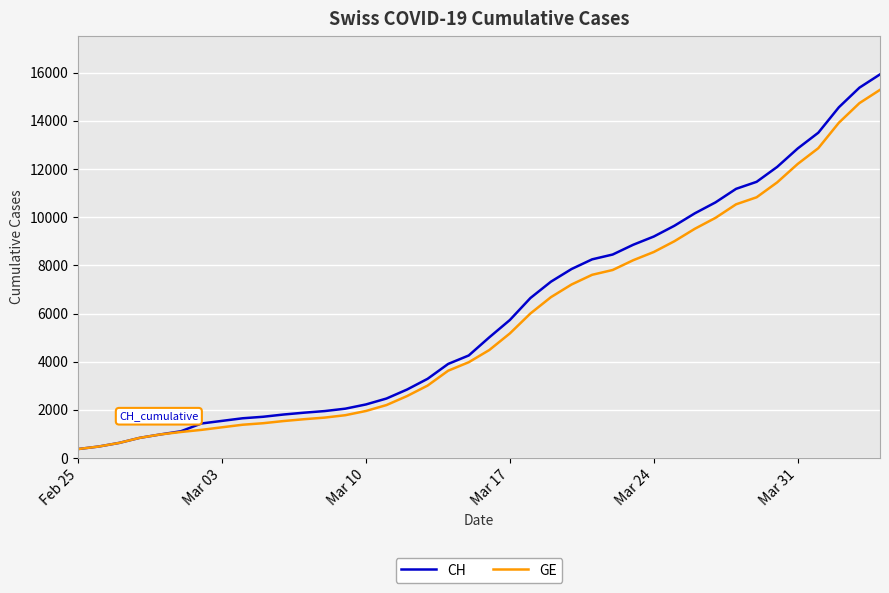

At how many categories does at least one series exceed 14632?

2